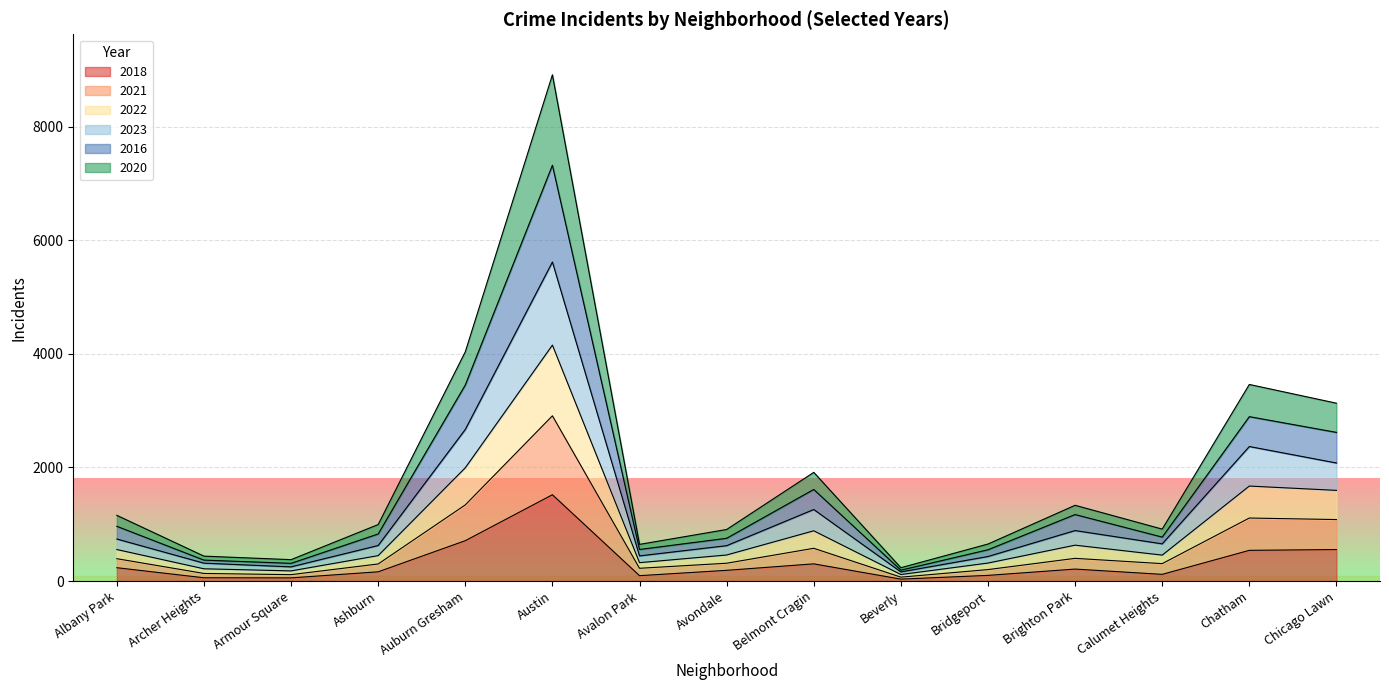

At which category is the sum across all series the highest?

Austin